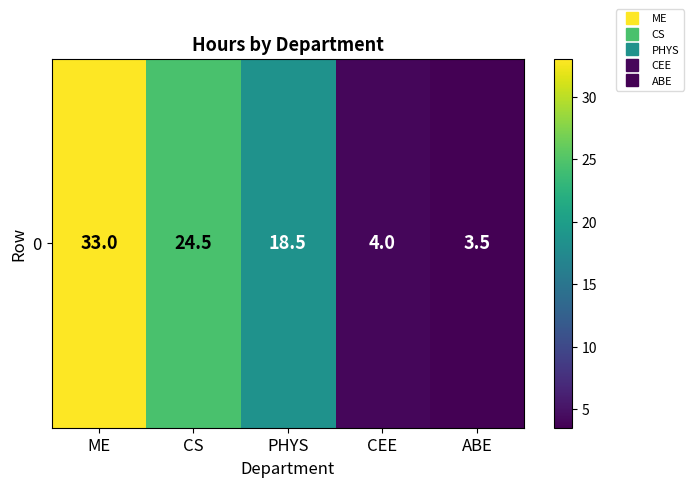

Is it true that the value at PHYS is 4.8?

False